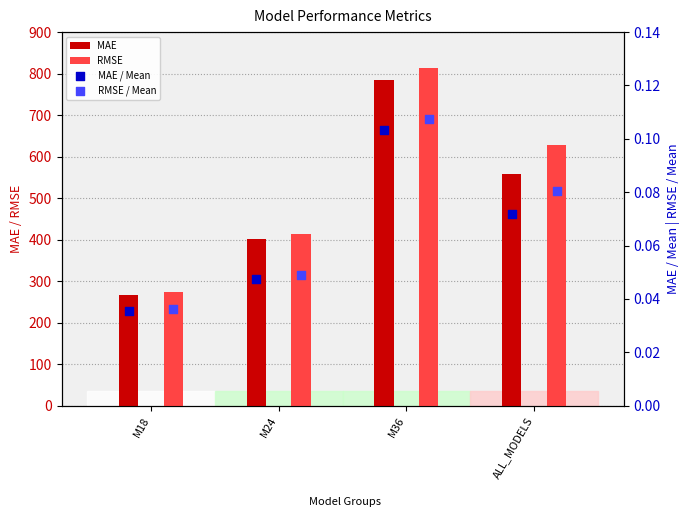

What is the total value across all series at M36?

1599.4